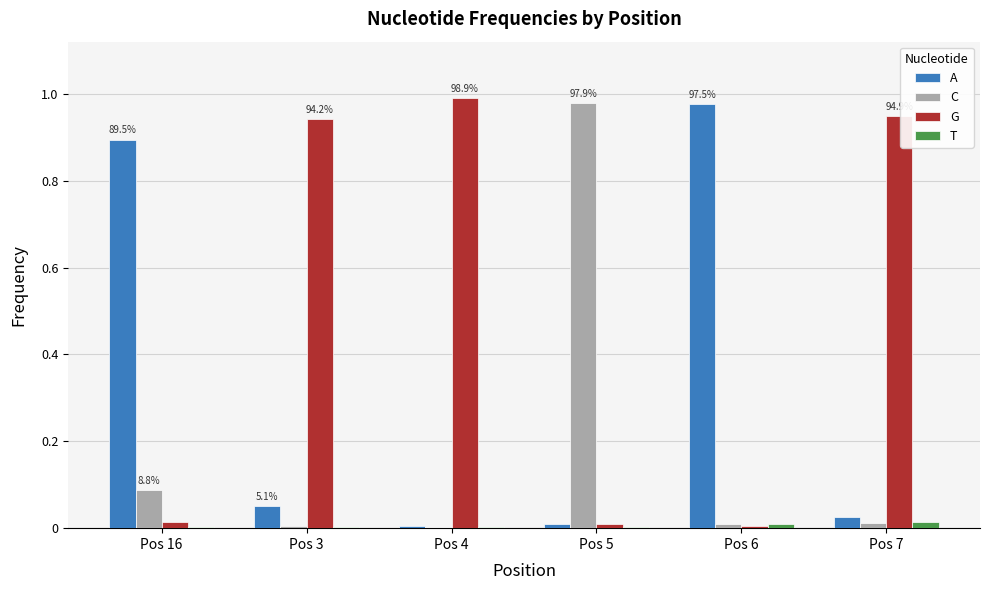

True or false: A has a value of 1.0 at Pos 6.

True